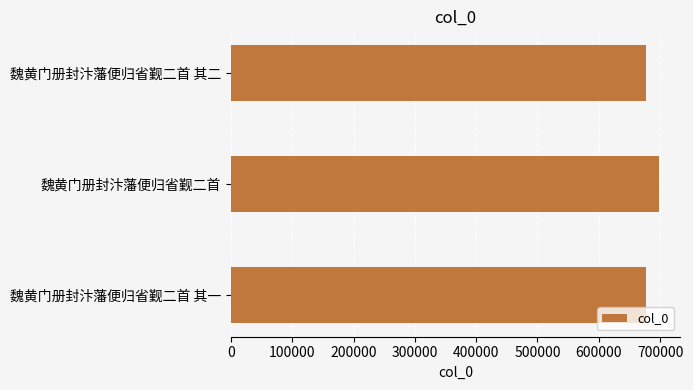

What is the sum of all values?

2052593